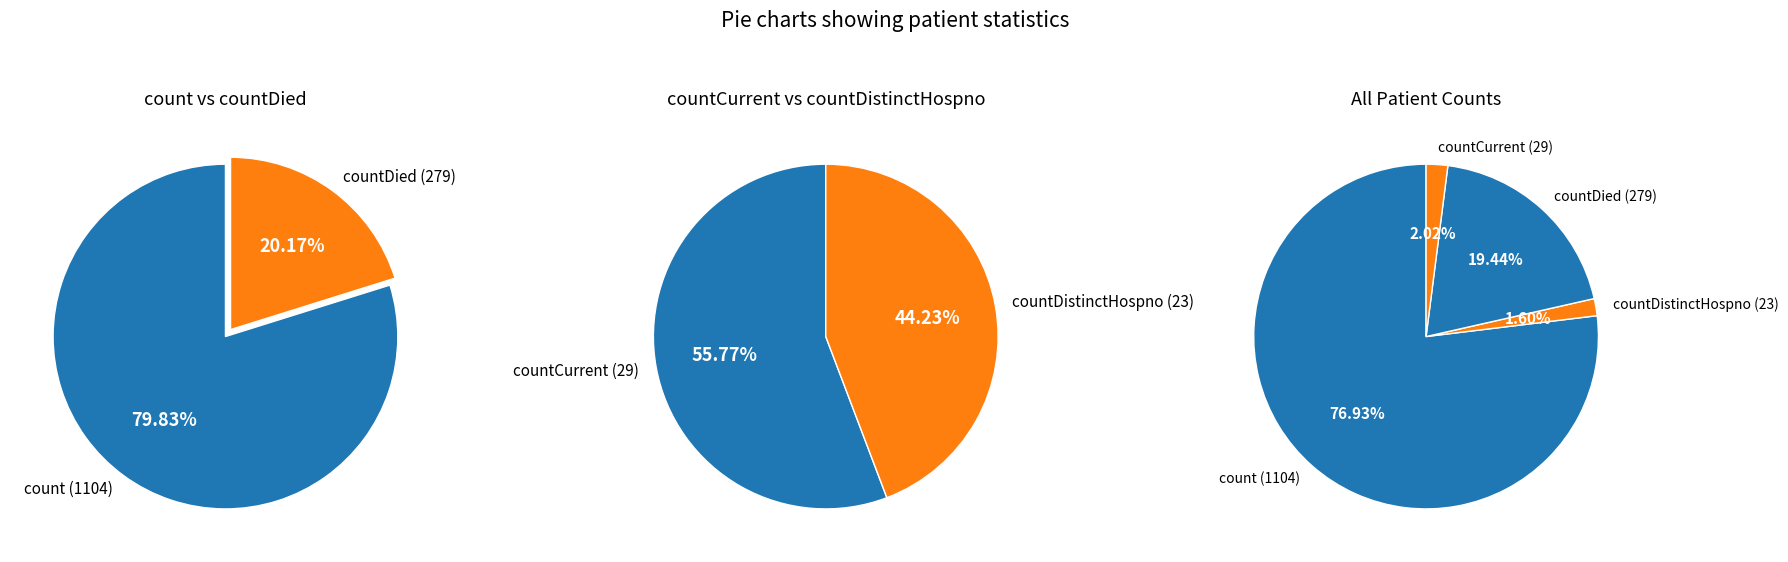

What percentage is the count slice, to the nearest percent?

77%